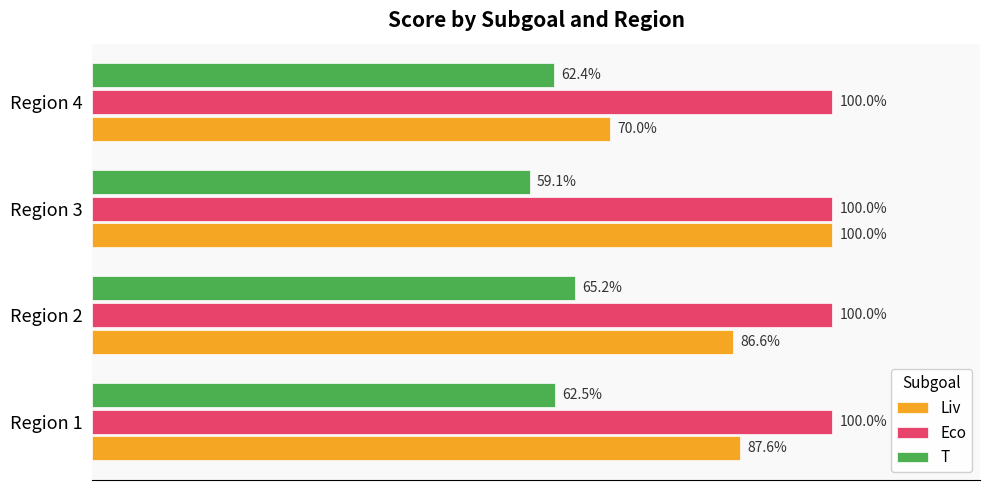

Which series has the largest total across all categories?

Eco